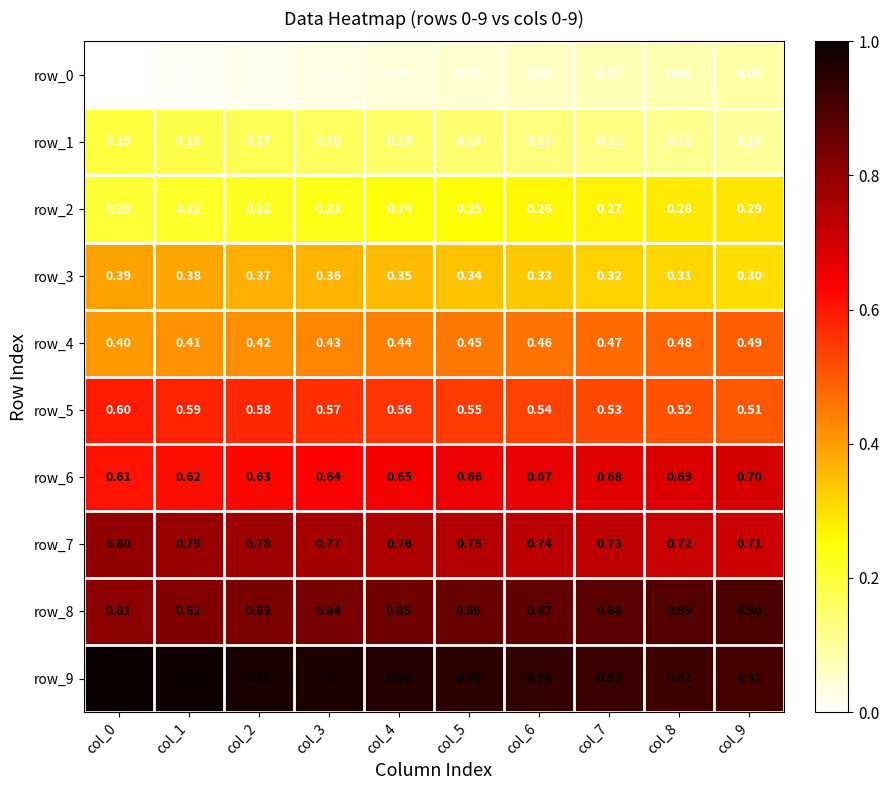

What is the total value across all series at col_0?

5.0